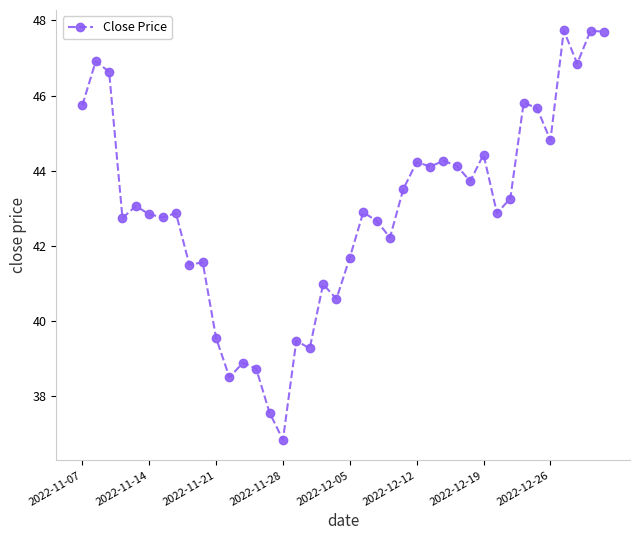

True or false: there are more than 2 points higher than both neighbors.

True